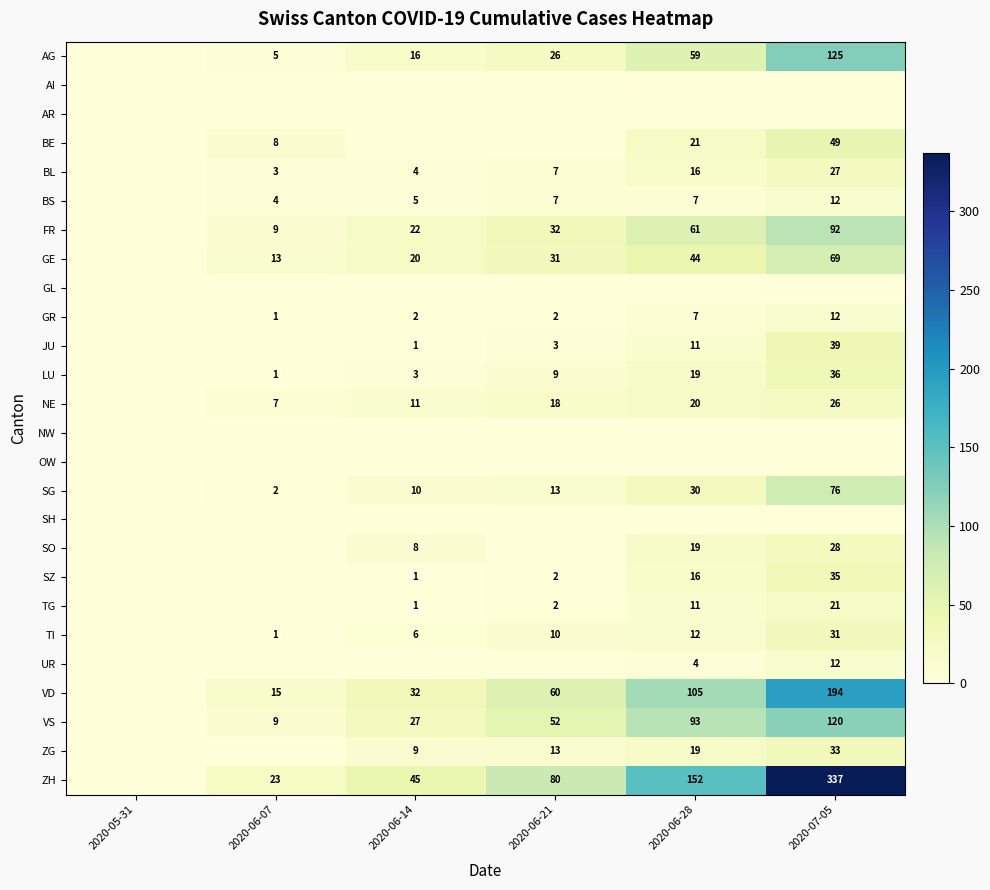

The value of ZG at 2020-06-21 is 19. True or false?

False